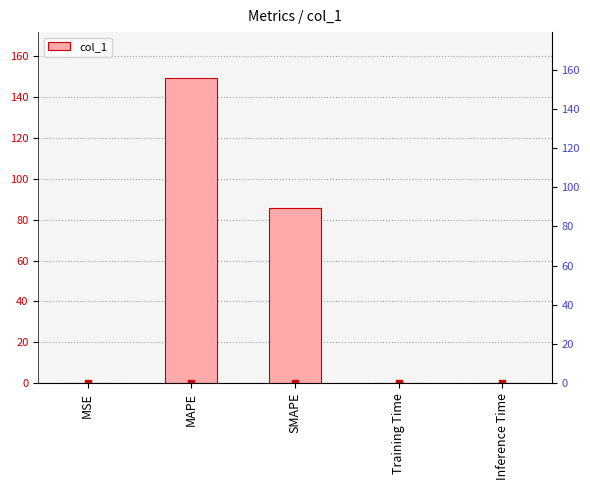

Does the chart contain stacked bars?

No